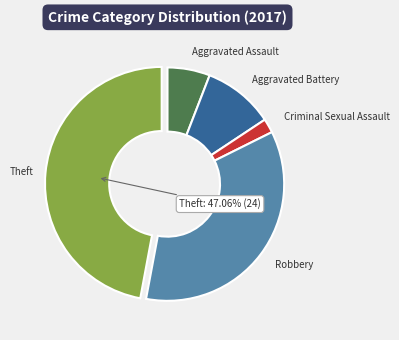

Between Theft and Aggravated Battery, which is larger?

Theft